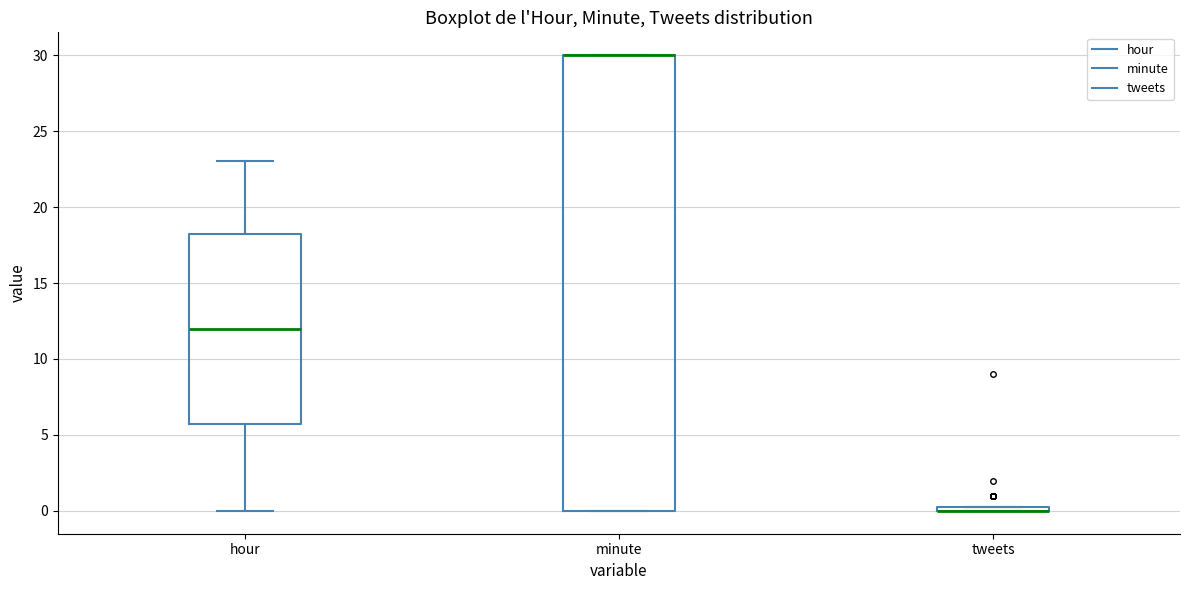

Comparing the boxes themselves (not the whiskers), which one is the tallest?

minute